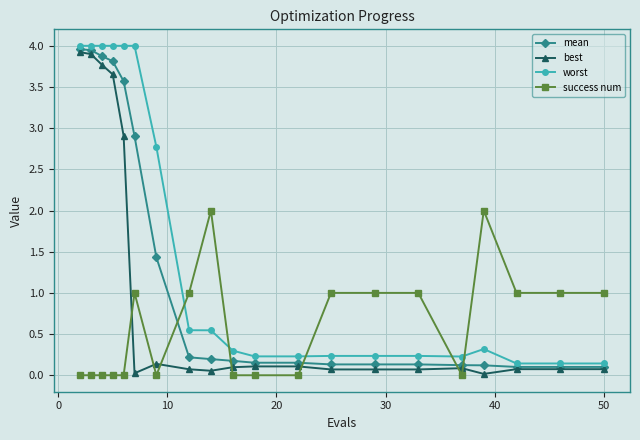

Does the chart have visible grid lines?

Yes